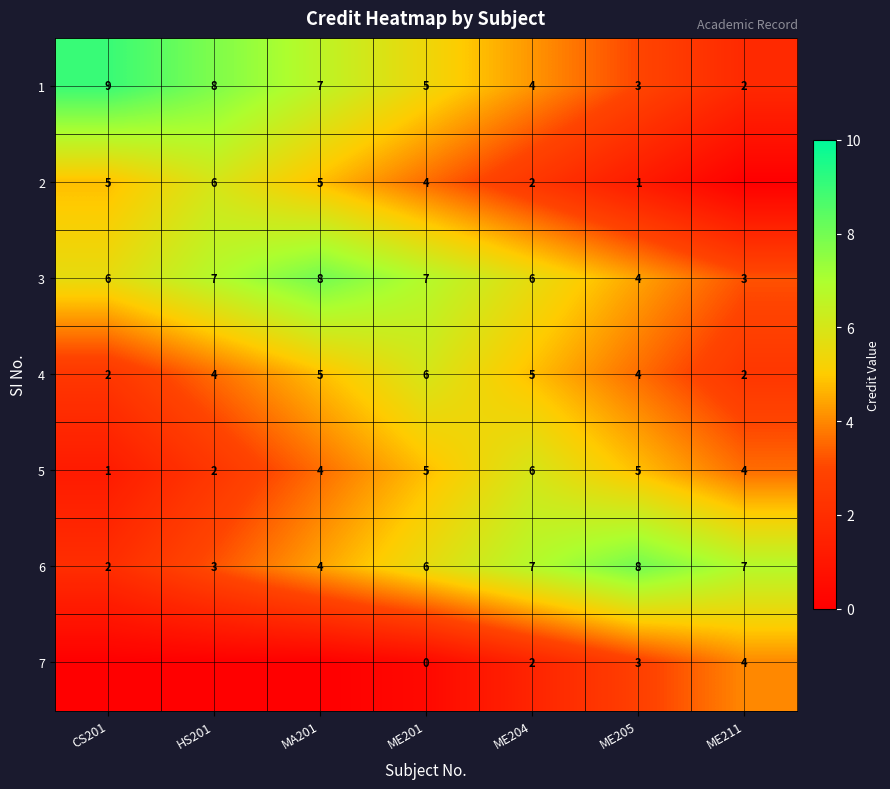

The value of 6 at ME211 is 7. True or false?

True